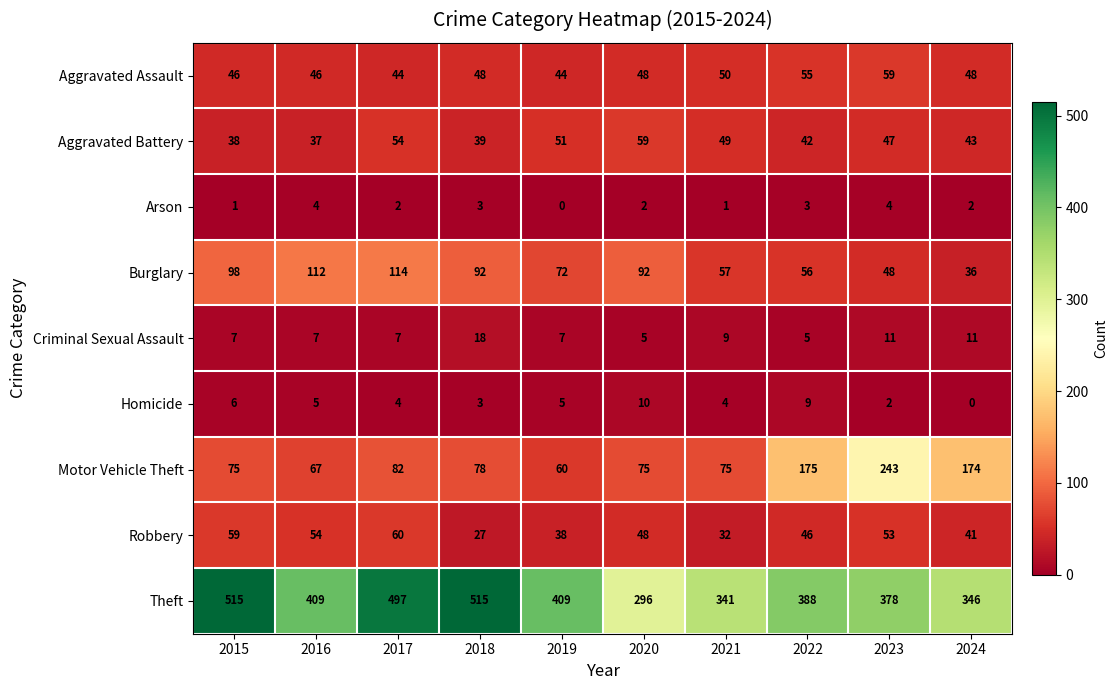

What is the difference between the Theft values at 2019 and 2023?

31